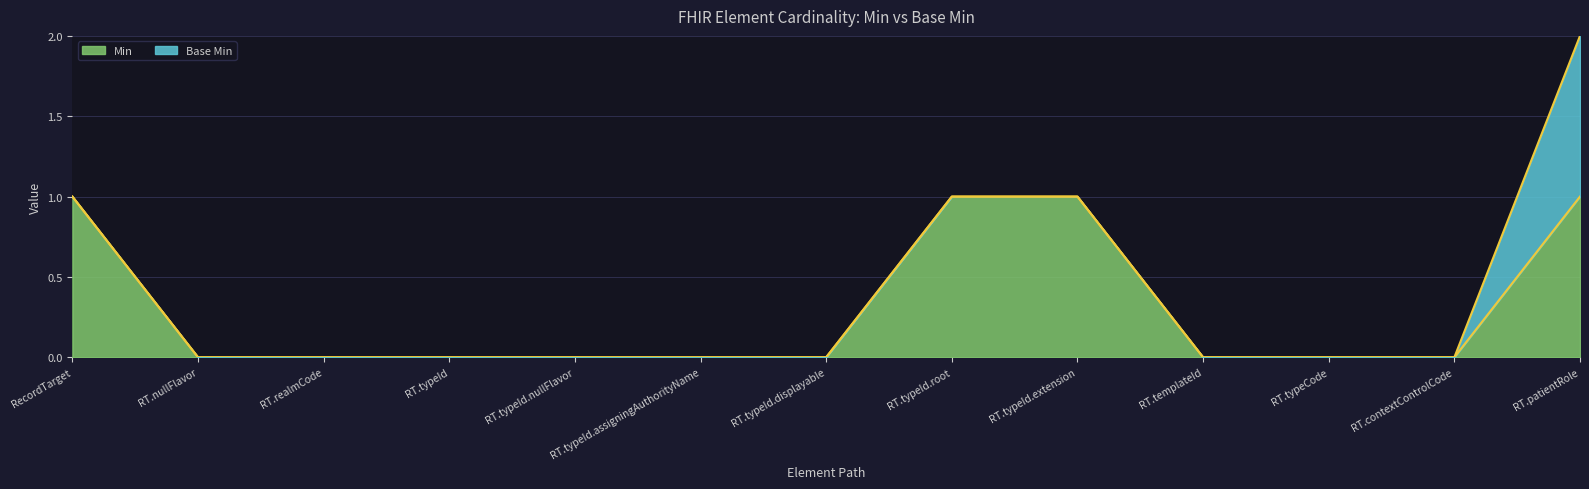

How many lines are shown in the chart?

2